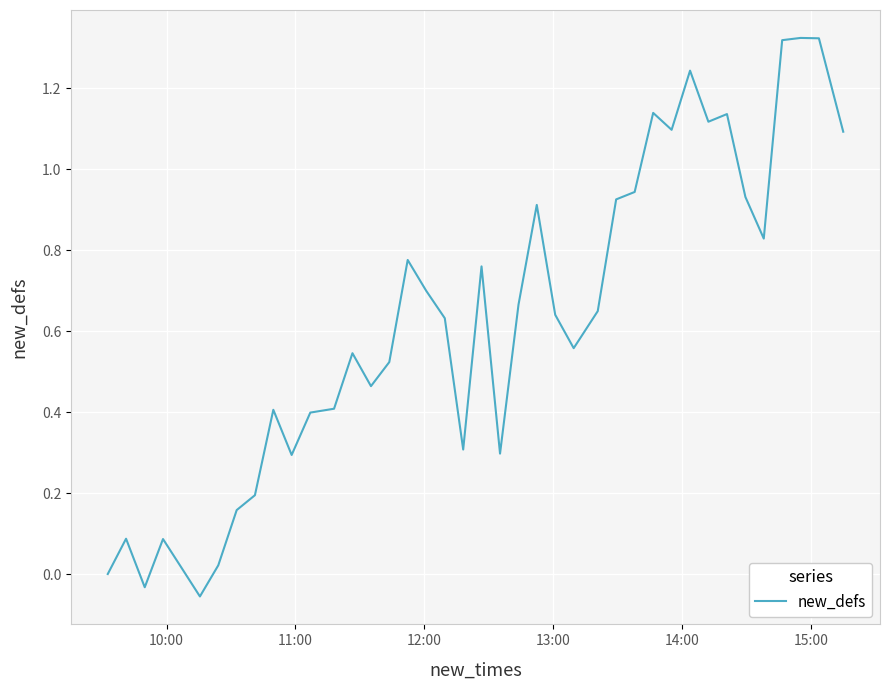

What is the sum of all values?

24.8